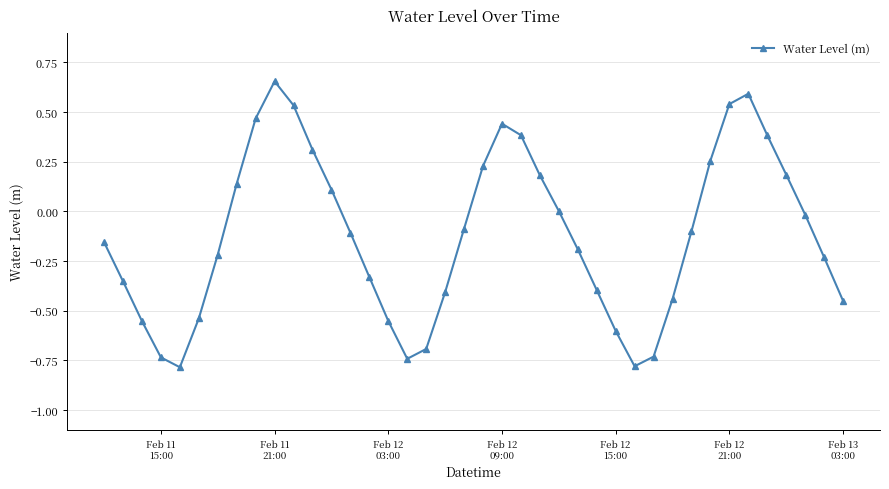

How many interior local valleys (lower than both neighbors) does the data have?

3